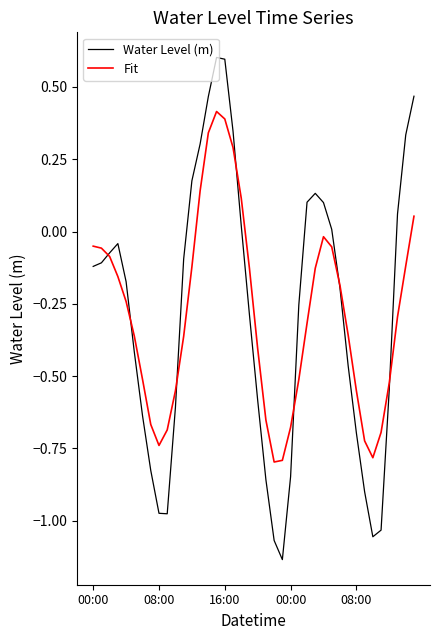

What is the highest value of the Fit series?

0.4